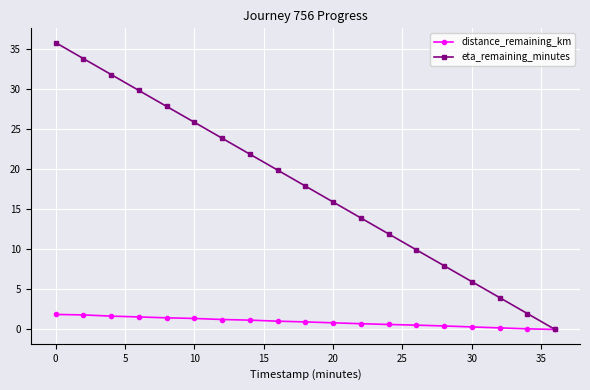

What is the highest value of the eta_remaining_minutes series?

35.8